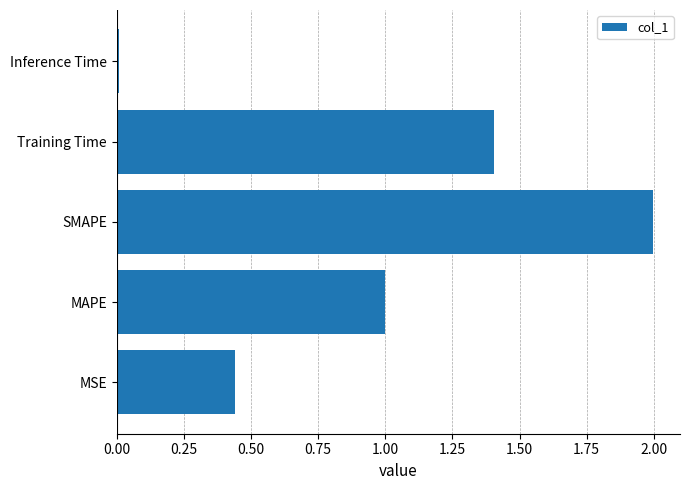

What is the greatest value displayed?

2.0